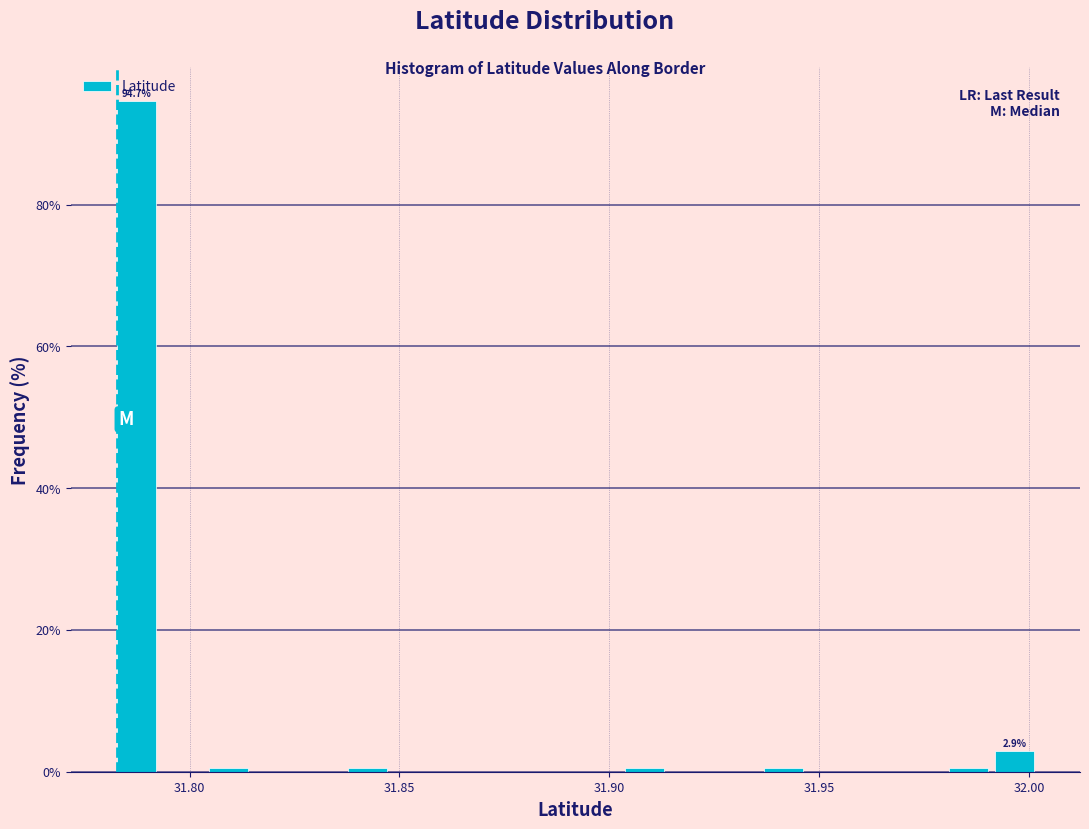

Read against the x-axis, roughly where is the centre of the tallest bar?

31.785